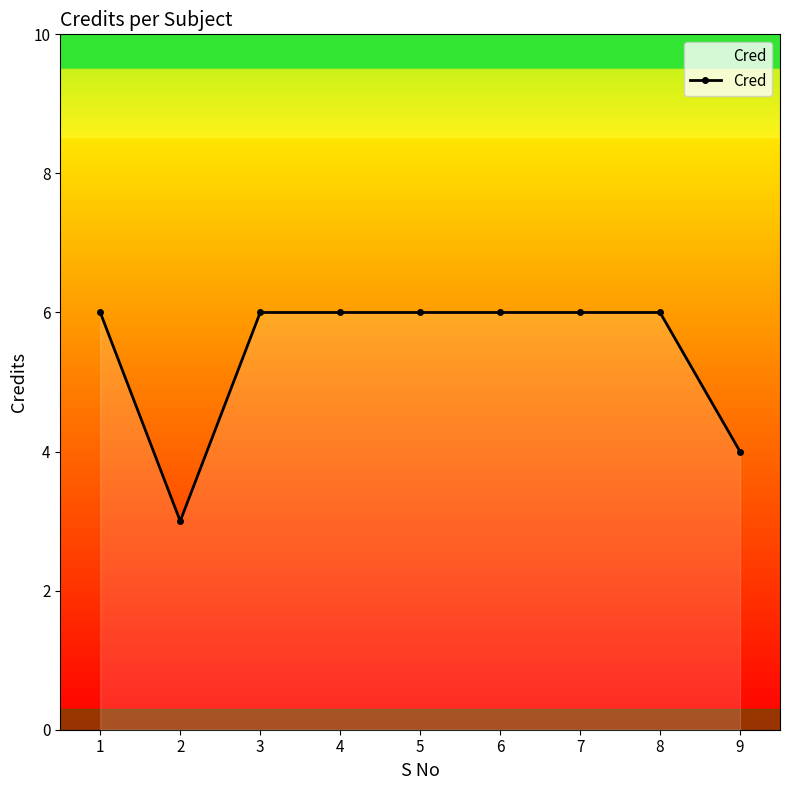

What is the value of the 6th point from the left?

6